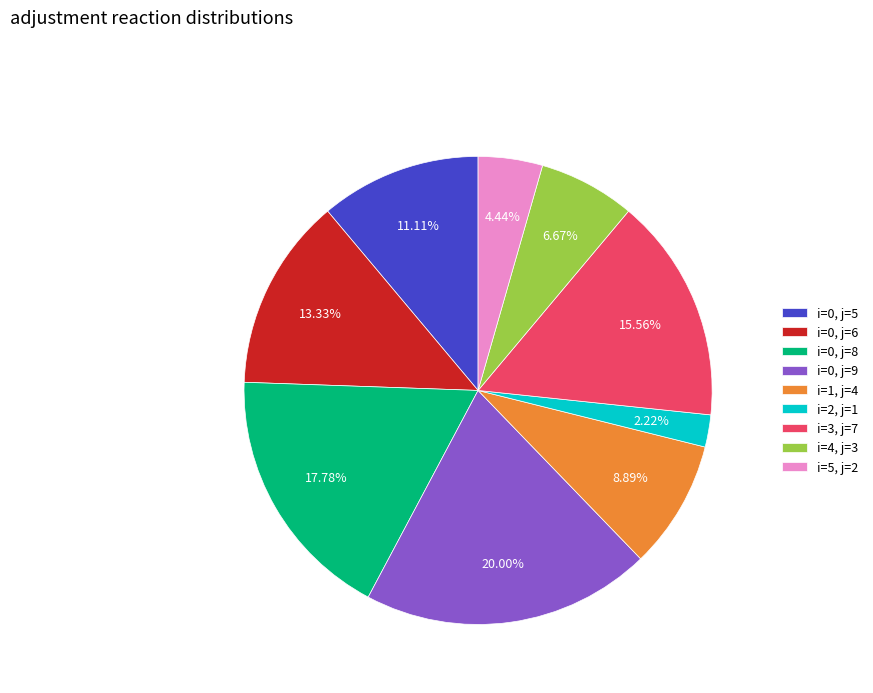

Does any single category account for the majority?

No